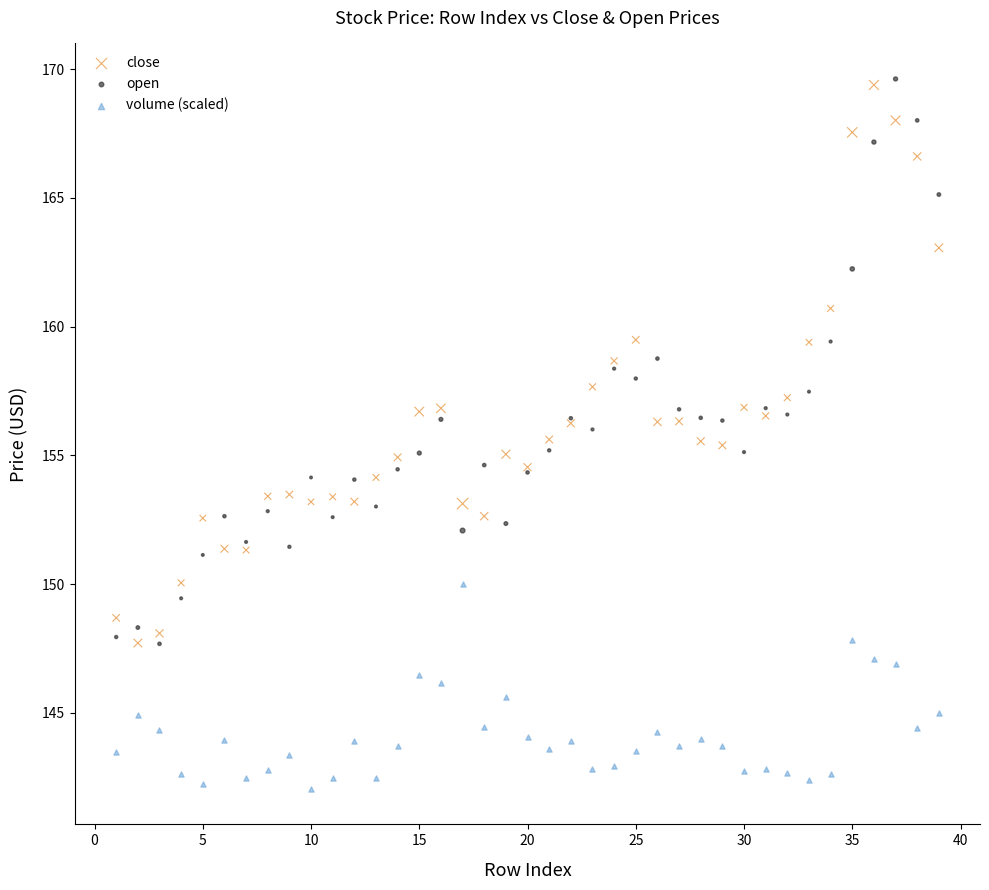

Which series reaches the minimum Y coordinate?

volume (scaled)